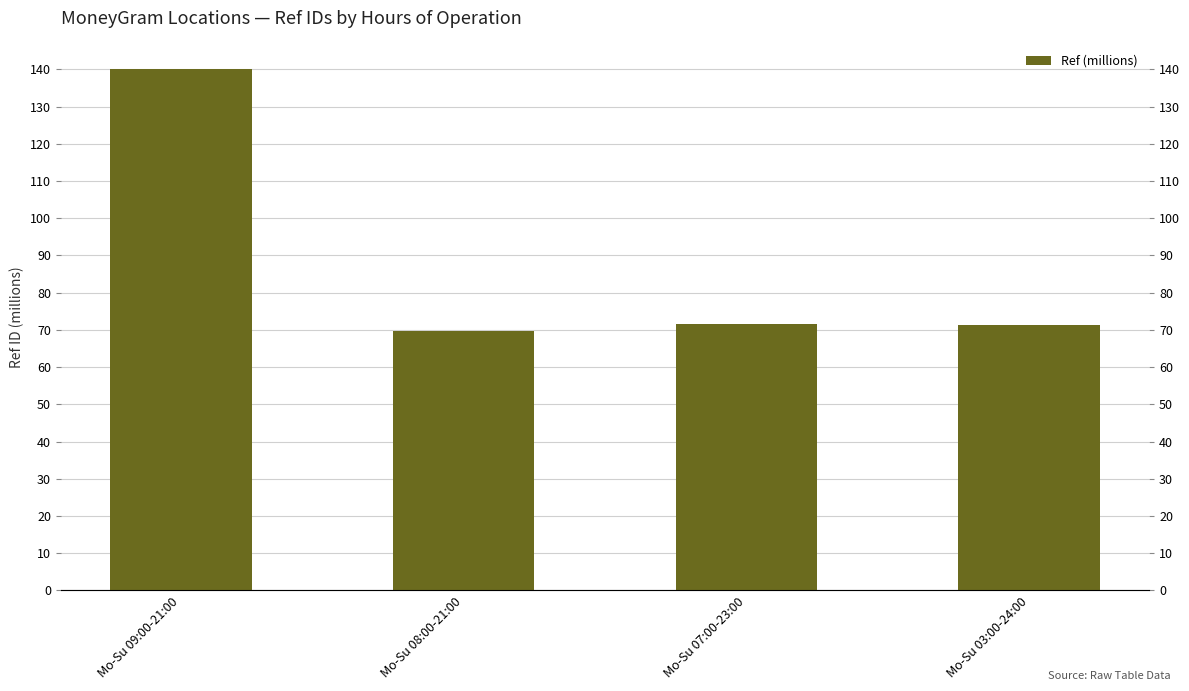

What position from the right is Mo-Su 09:00-21:00?

4